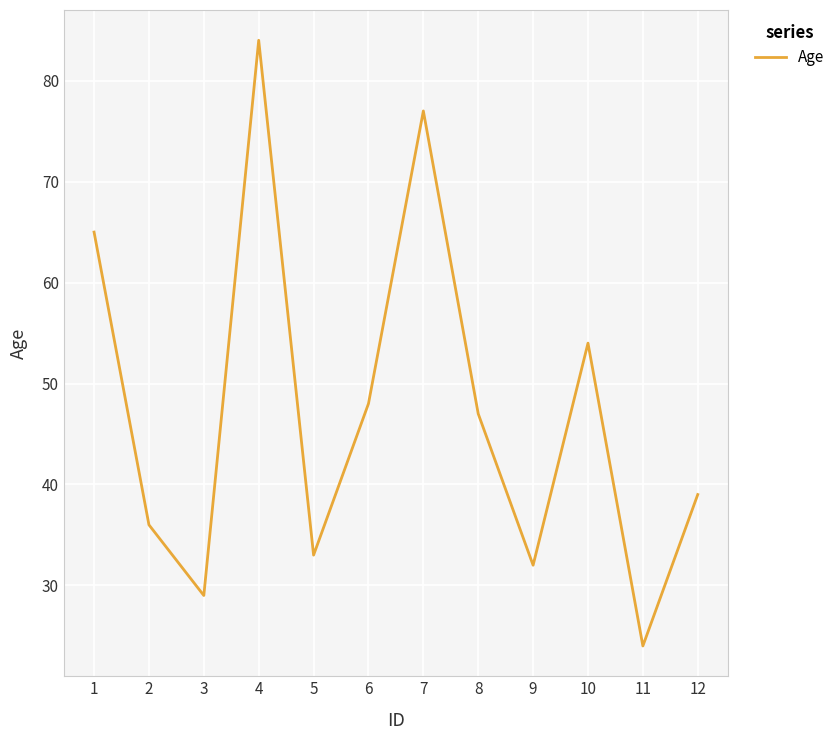

True or false: the data shows 77 at 7.

True